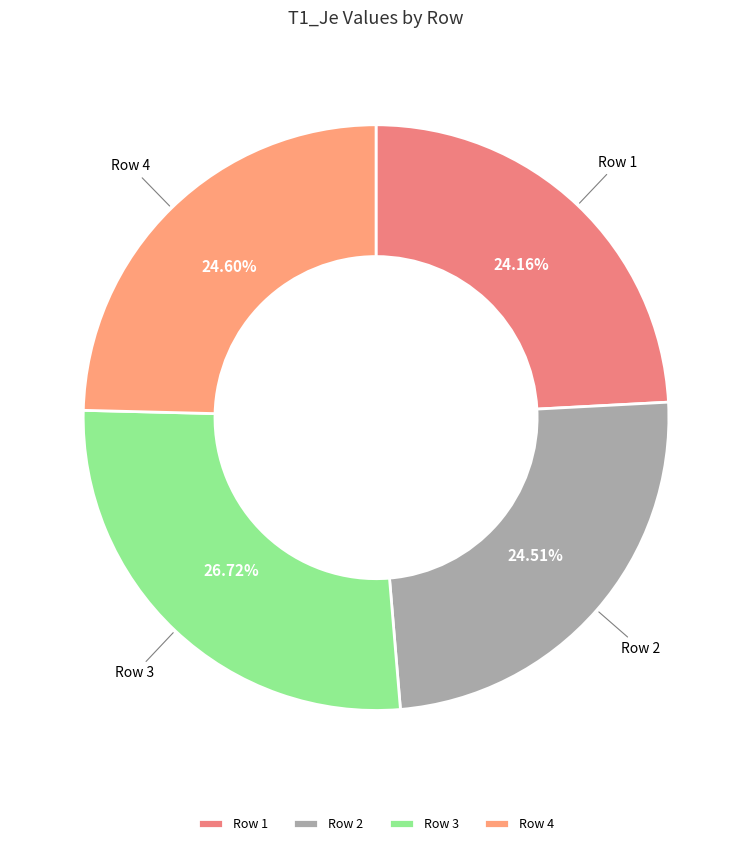

What percentage do Row 3 and Row 1 together represent?

50.9%